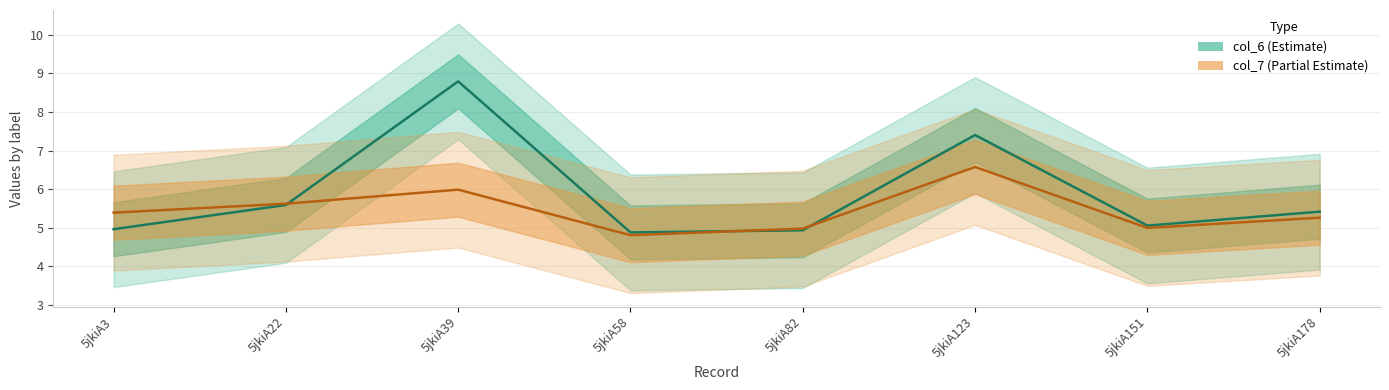

What is the total value across all series at 5jkiA39?

14.8